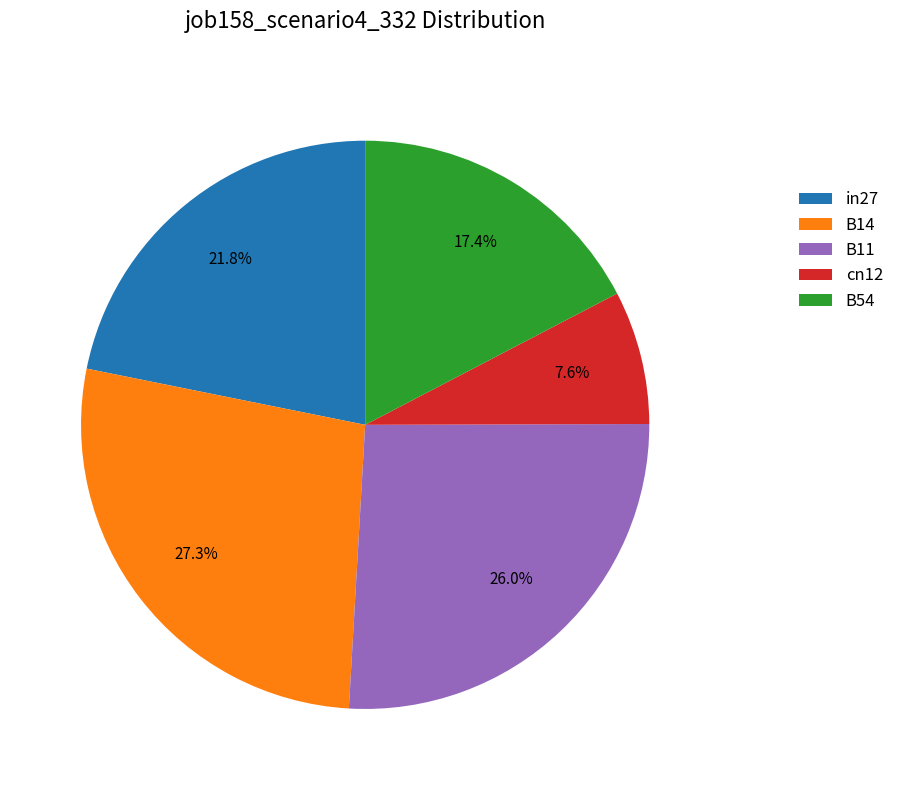

Is there any slice that represents more than half of the pie?

No